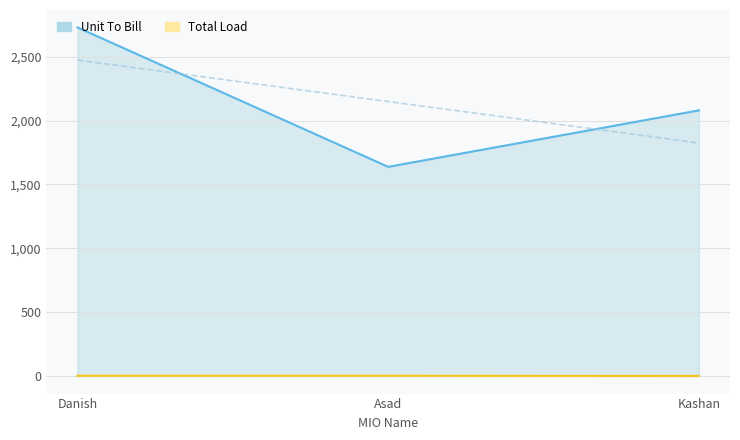

What are all the series names shown in the legend?

Unit To Bill, Total Load